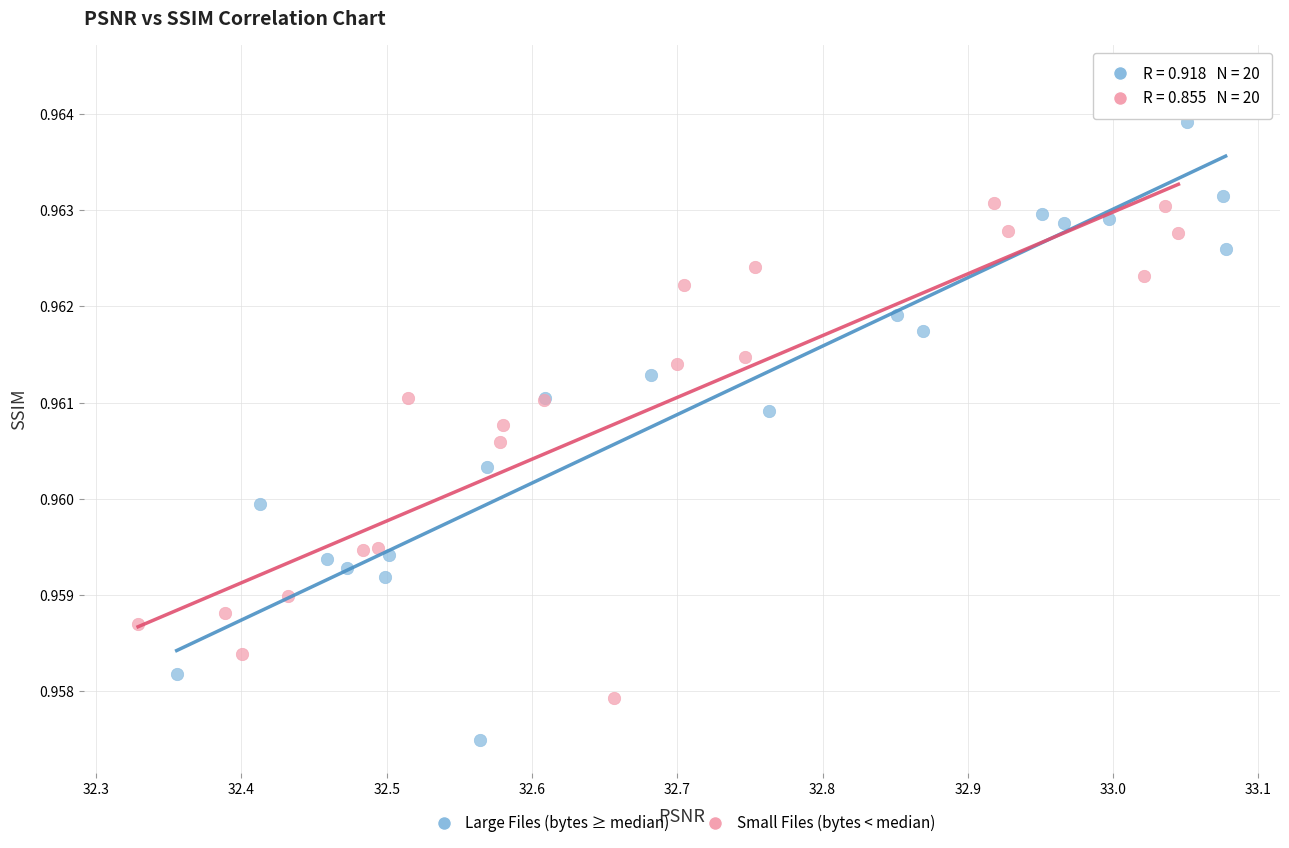

Which series has the widest spread of Y values?

Large Files (bytes ≥ median)